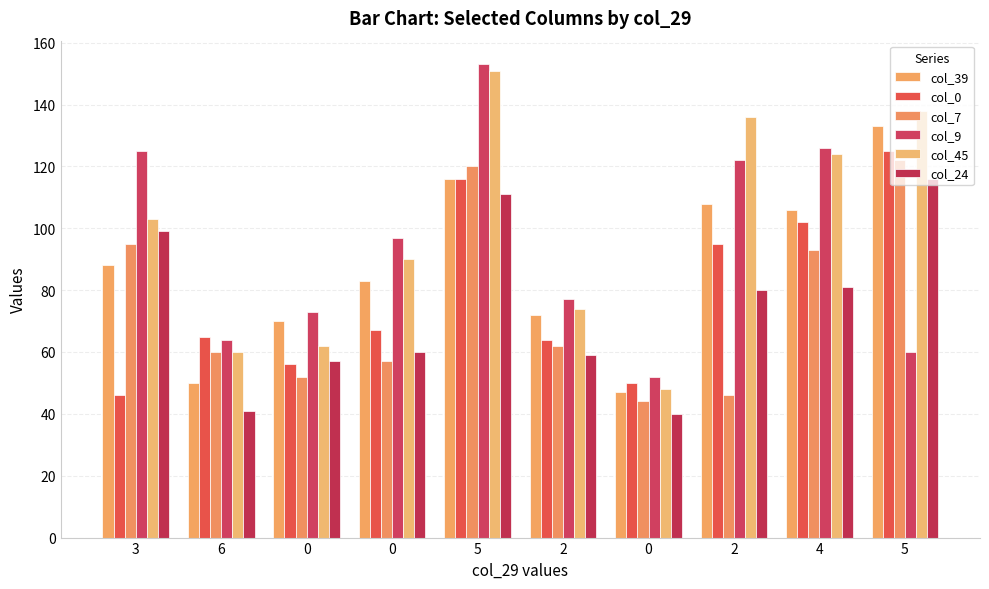

How many data points in col_0 are less than 67?

5